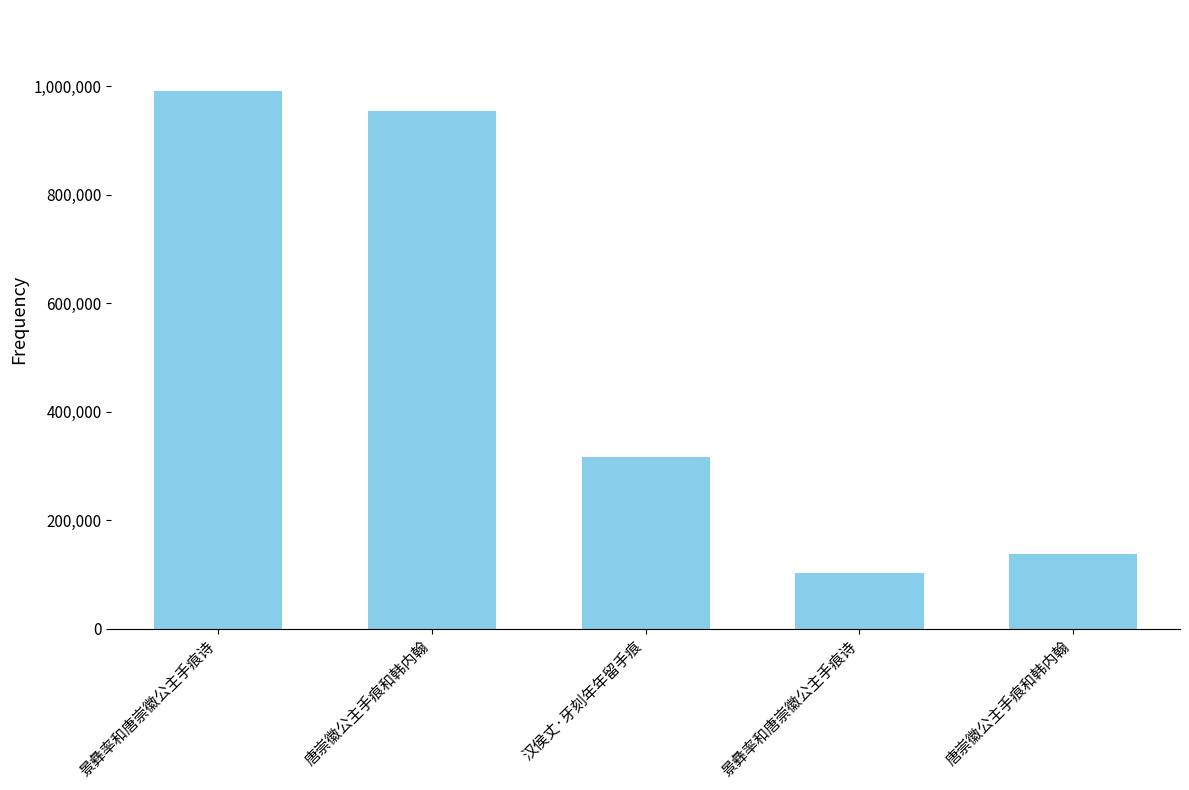

How many values are below 317280?

2